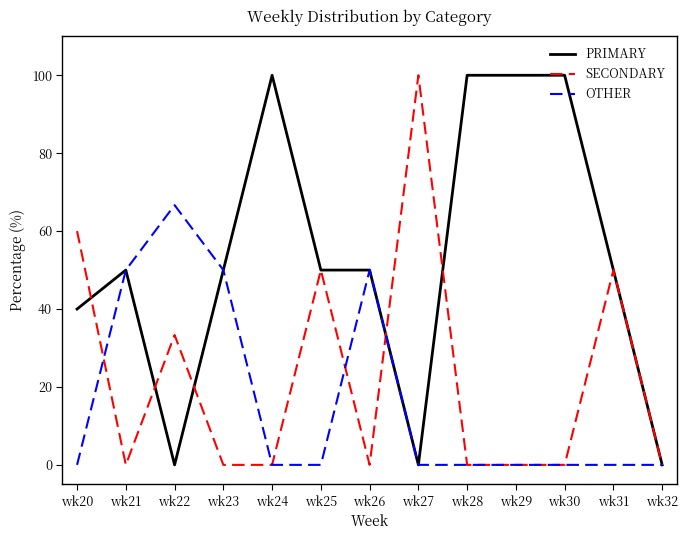

Is the value of OTHER at wk24 greater than the value of PRIMARY at wk26?

No